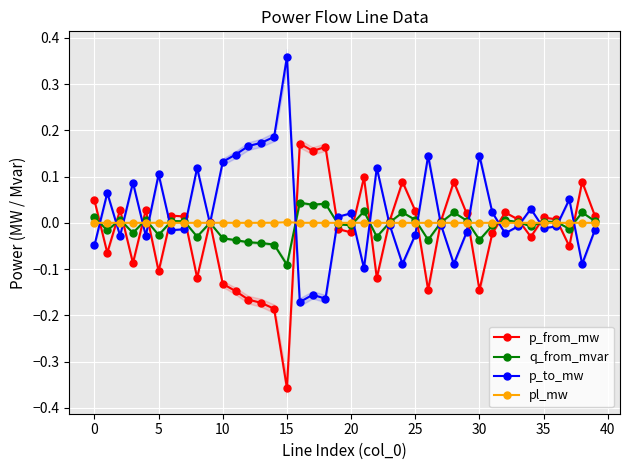

True or false: p_from_mw has a value of 0.1 at 38.

True